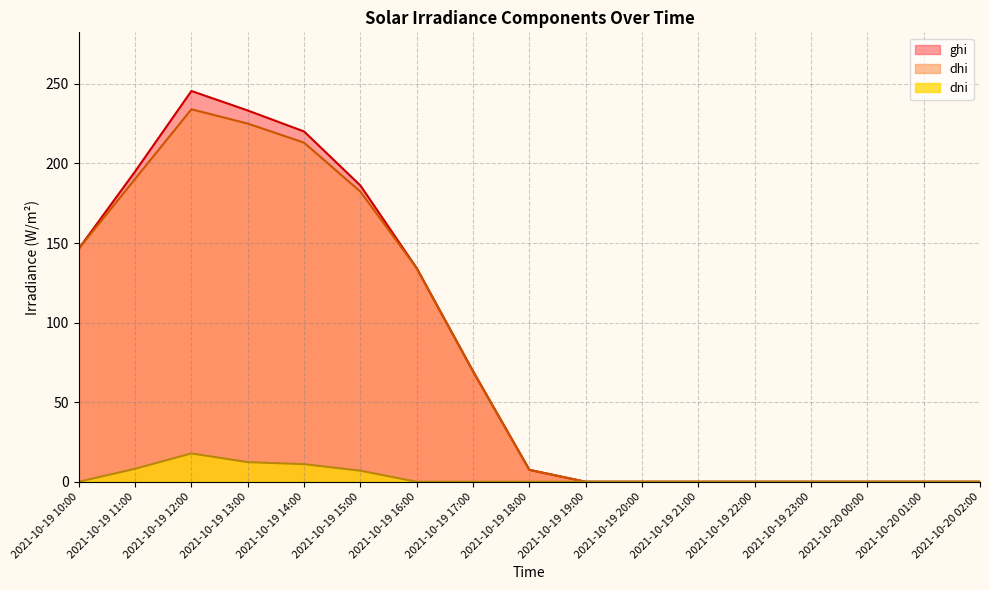

What position from the left is 2021-10-19 10:00?

1